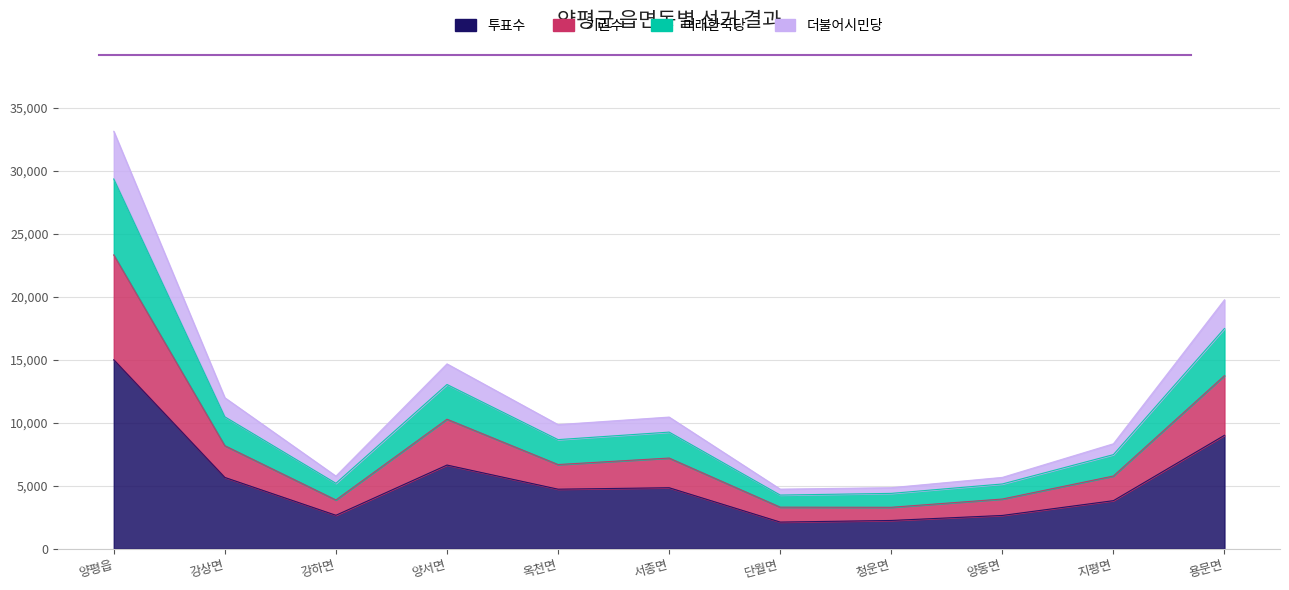

True or false: 투표수 and 기권수 intersect in this chart.

False